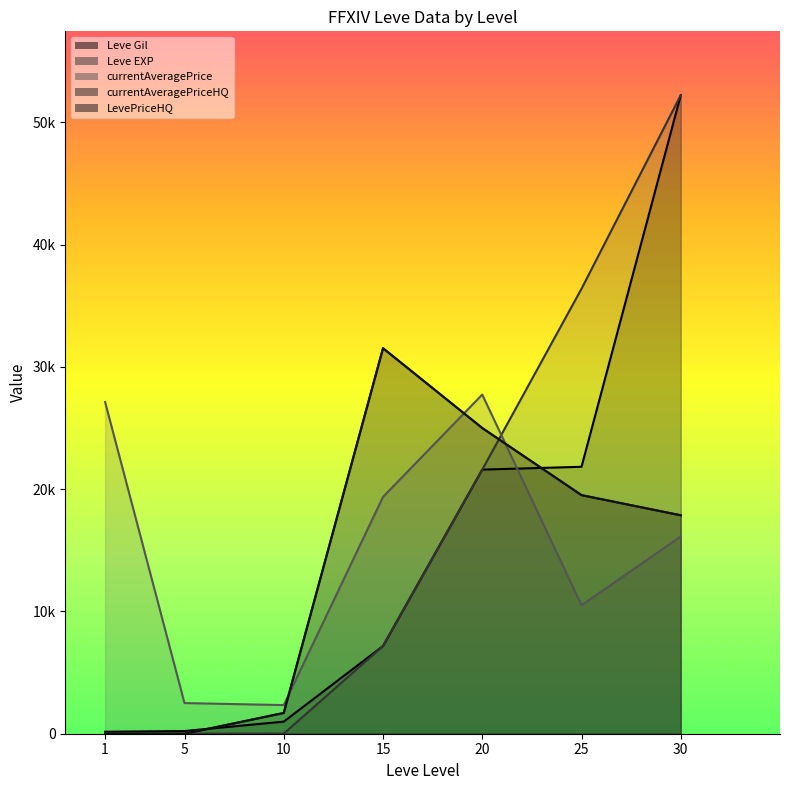

What is the average value of the Leve Gil series?

14884